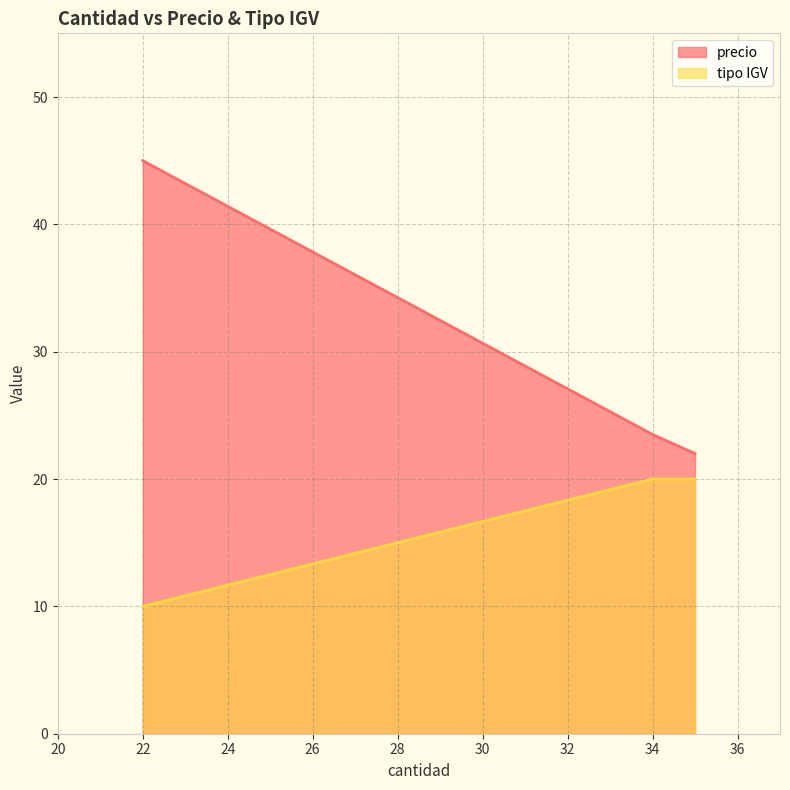

What is the lowest value of the precio series?

22.0